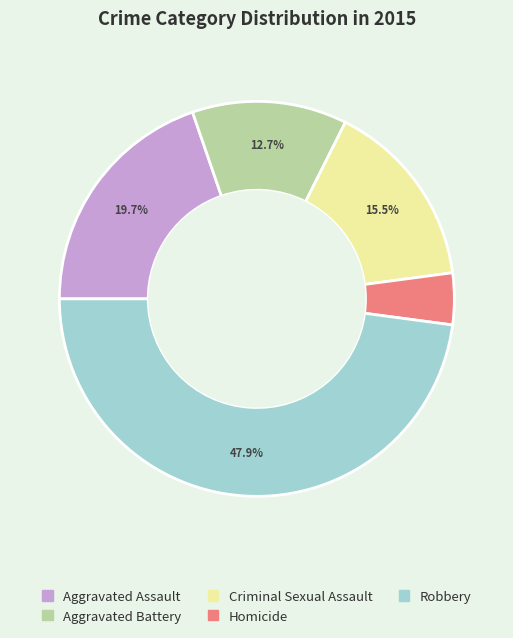

Combined, do Homicide and Robbery account for over 50%?

Yes